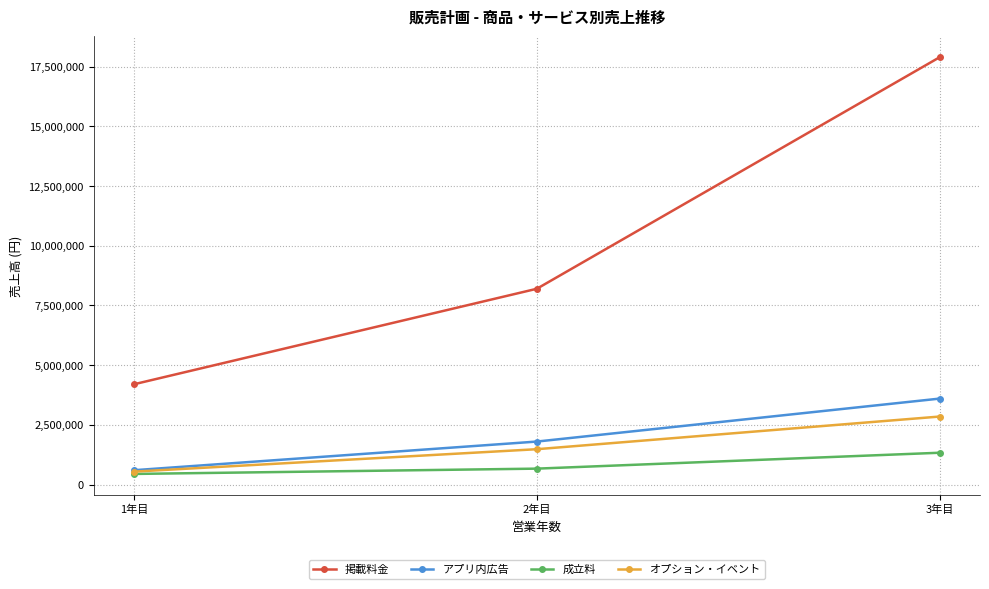

What is the difference between the アプリ内広告 values at 3年目 and 2年目?

1800000